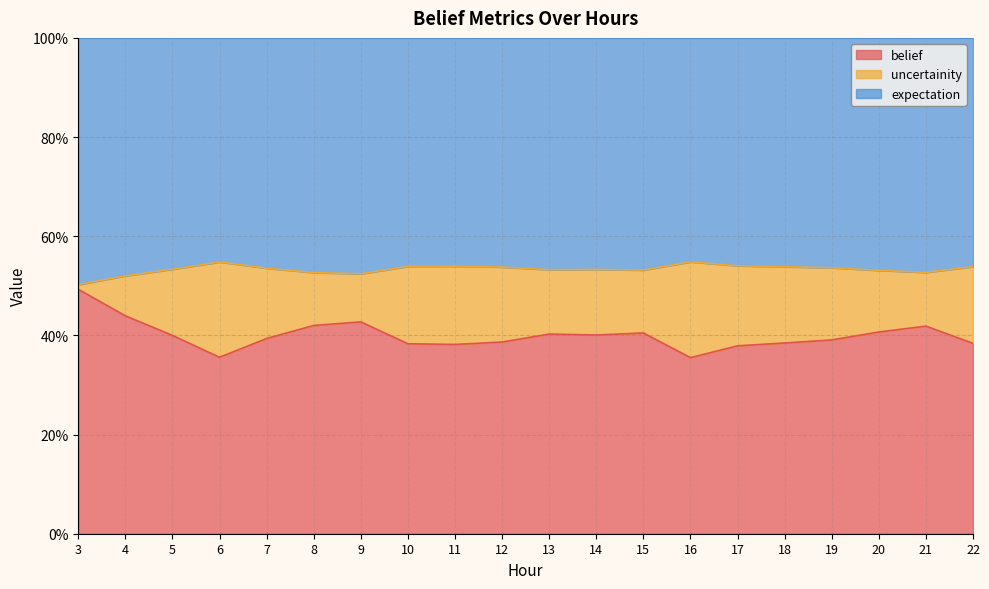

Count the belief values in the range 0 to 1.

20